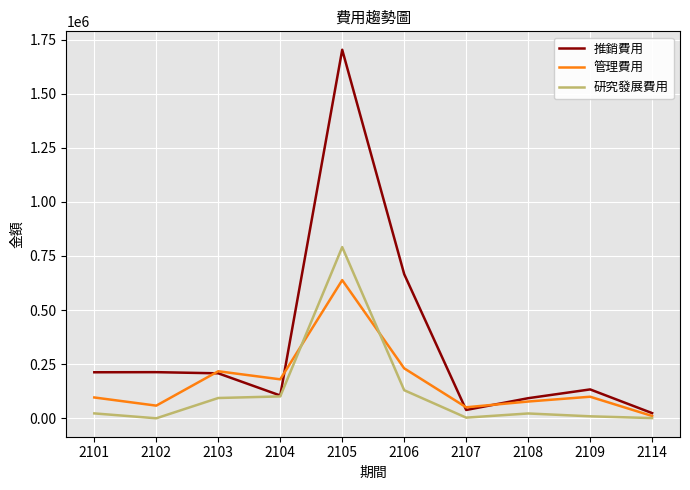

How many values in the 推銷費用 series are below 207814?

5